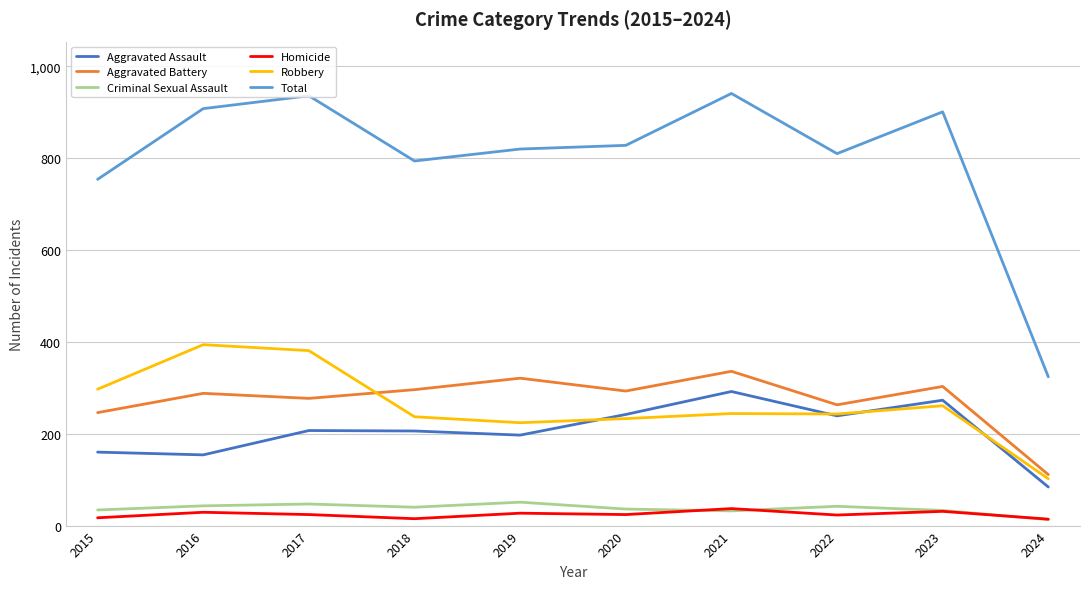

At which label is Aggravated Assault closest to 188?

2019